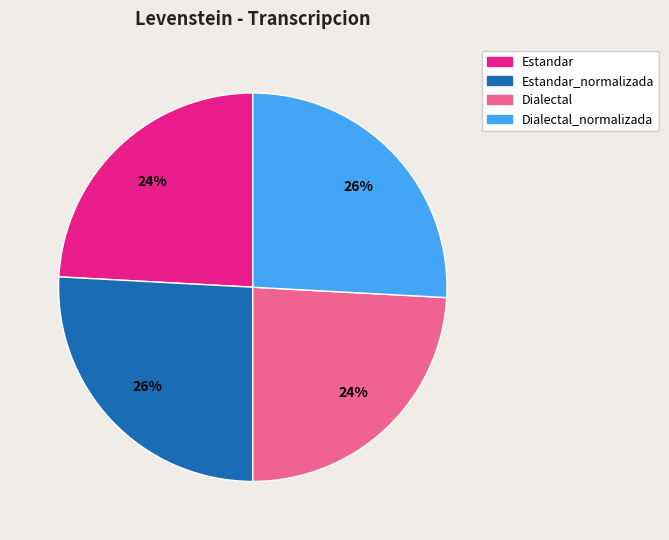

Is there a majority slice in this chart?

No